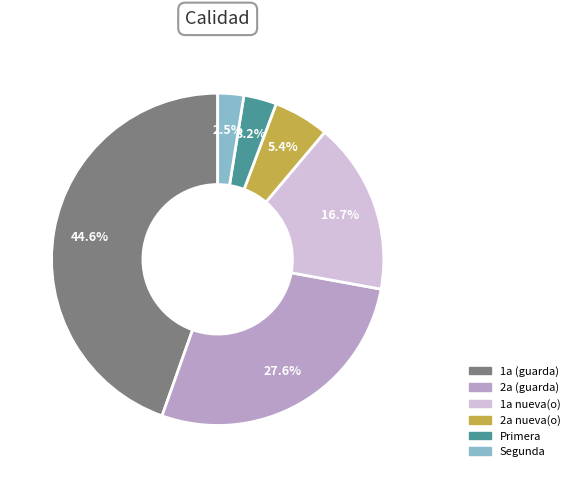

What is the smallest slice in the pie chart?

Segunda